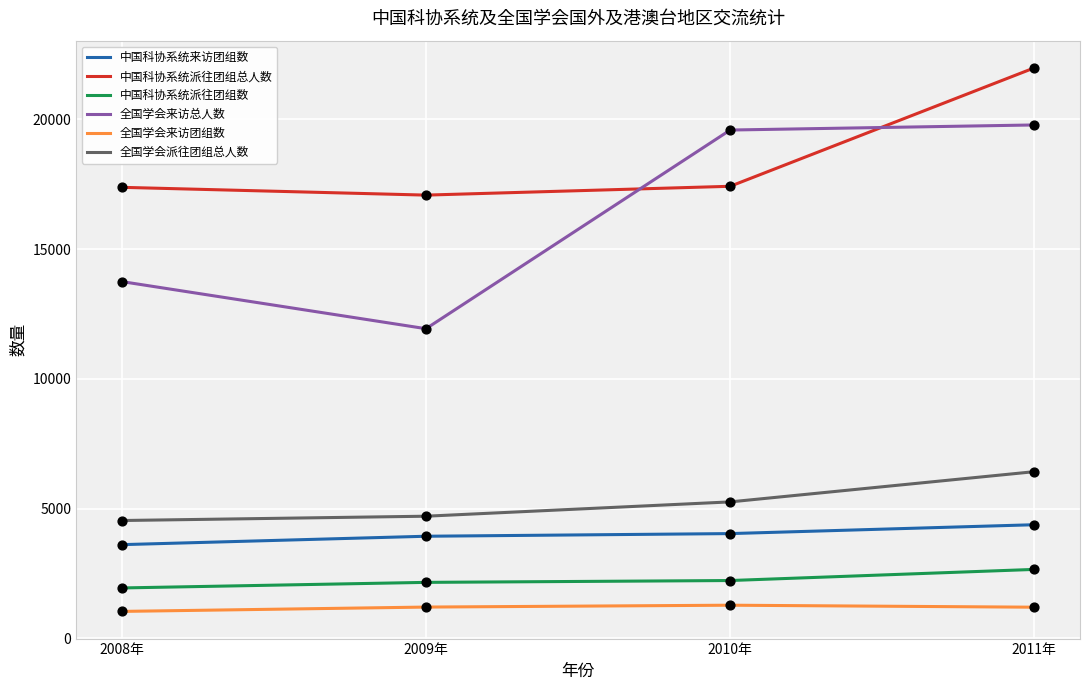

At which category is the sum across all series the highest?

2011年